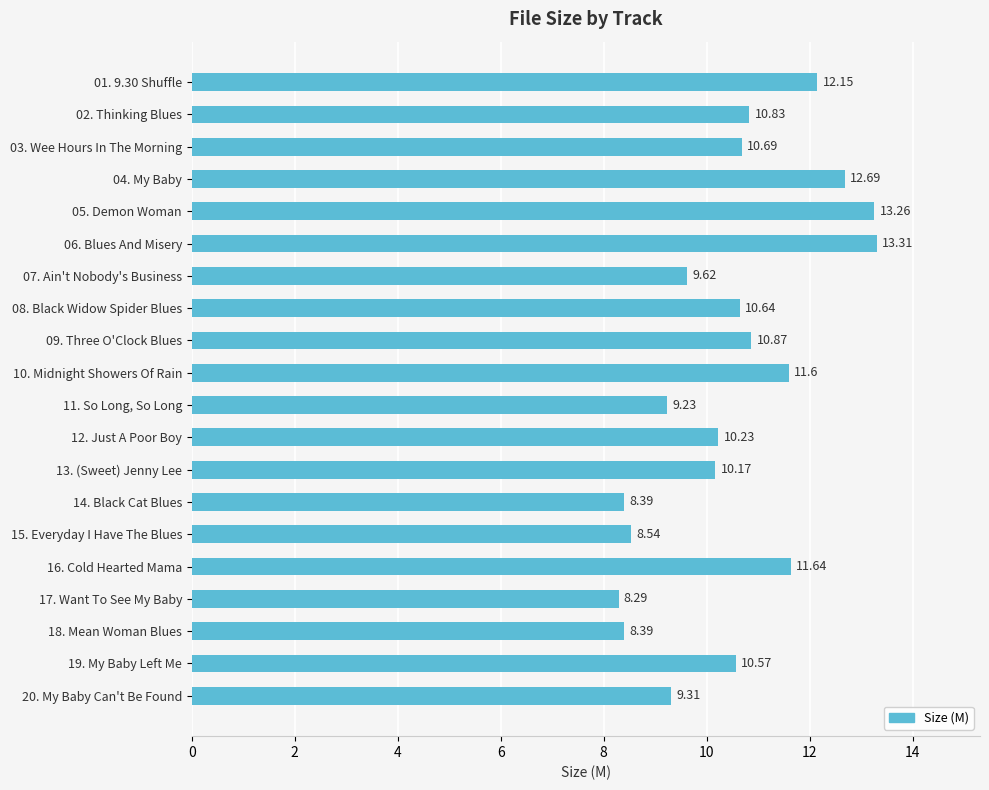

Approximately how many times larger is the value at 01. 9.30 Shuffle compared to 14. Black Cat Blues?

1.4